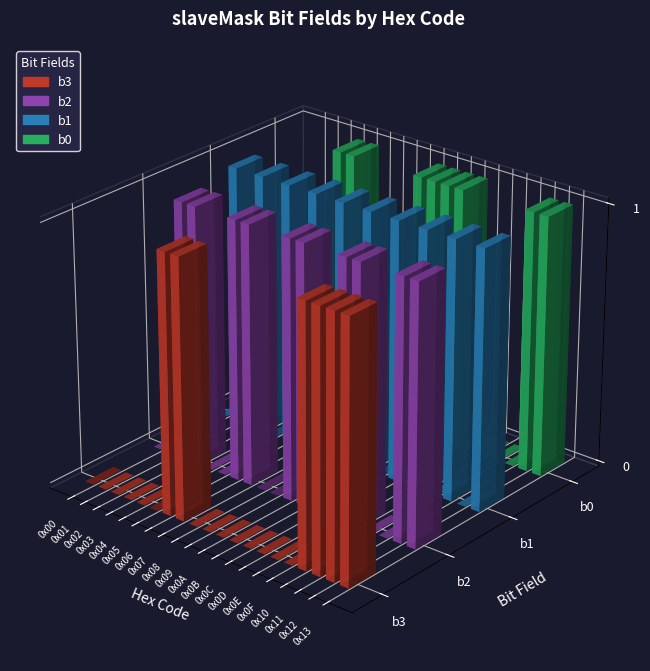

The value of b0 at 0x02 is 0. True or false?

True